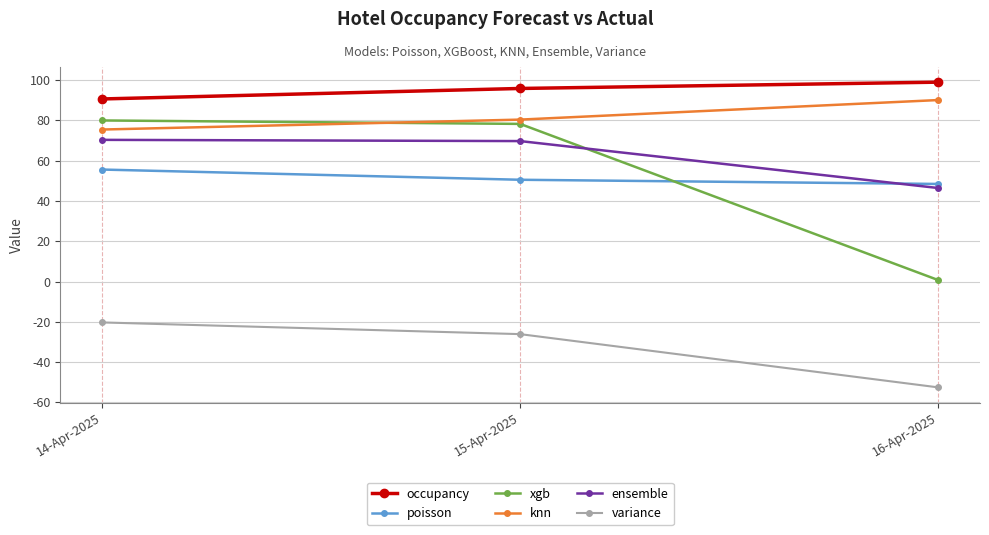

What is the difference between the maximum and minimum values in the occupancy series?

8.3